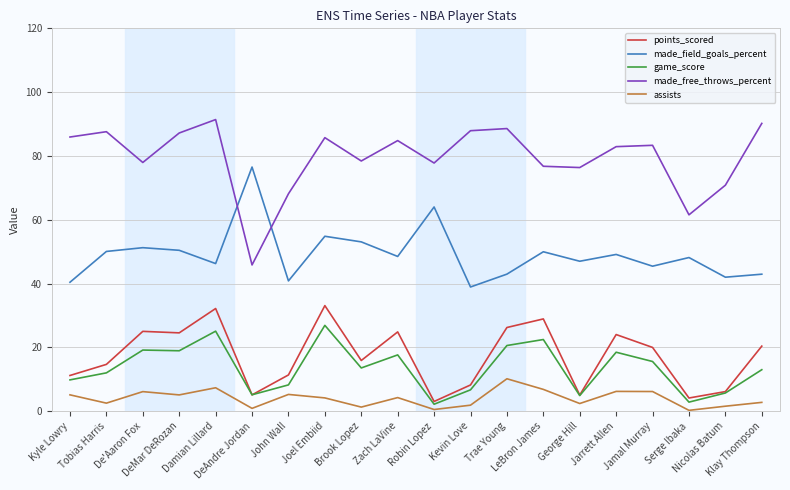

Where is made_field_goals_percent nearest to the value 57?

Joel Embiid